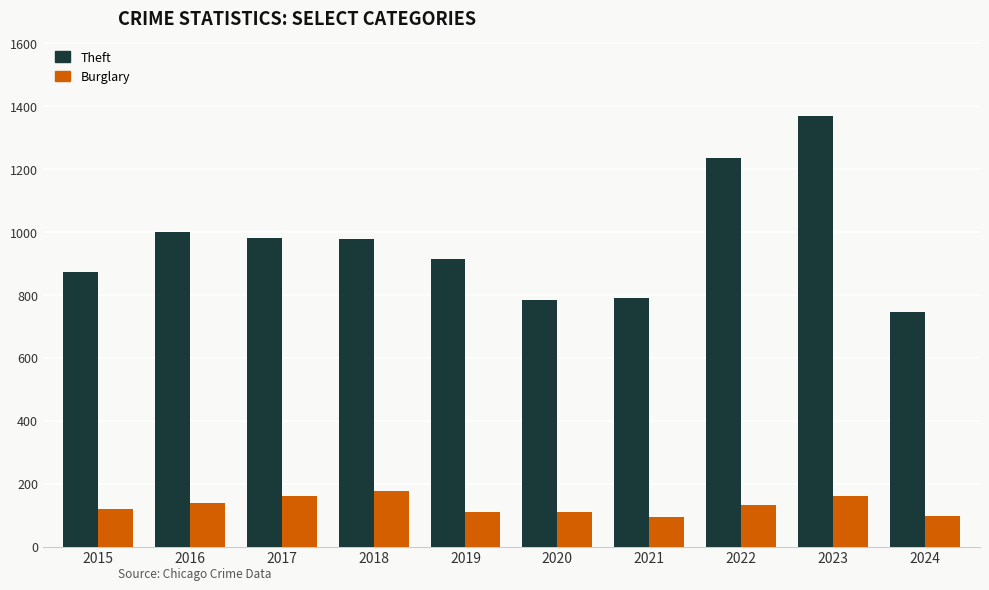

What is the greatest value displayed?

1368